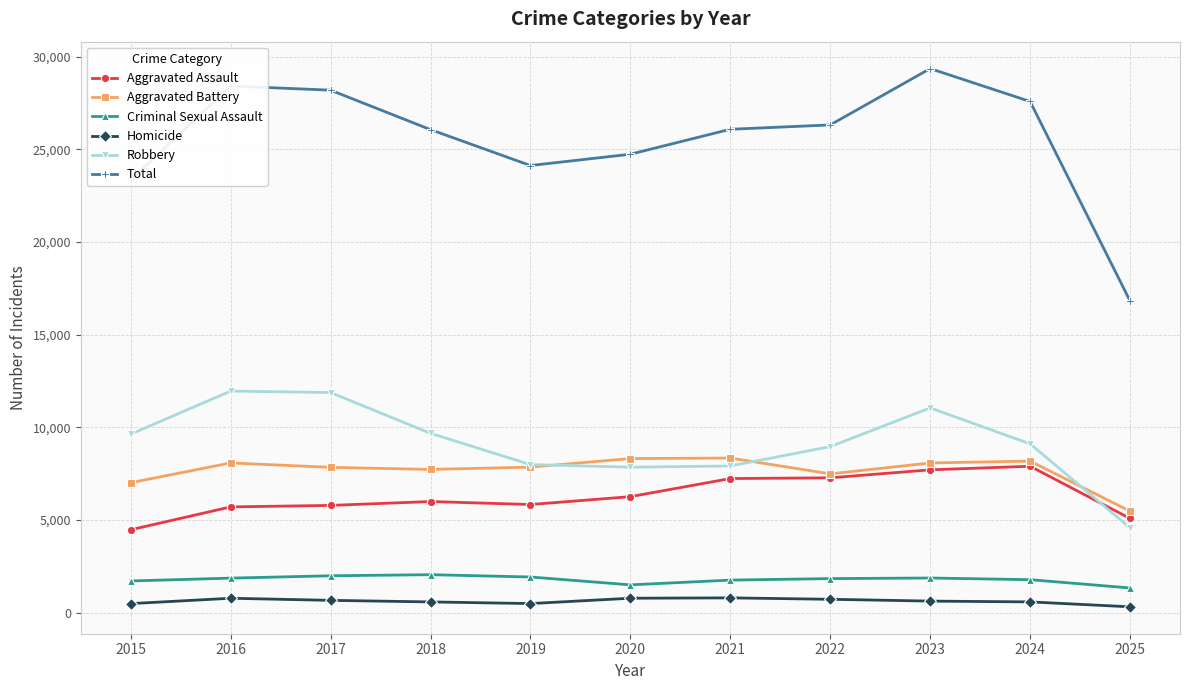

True or false: Total and Aggravated Assault intersect in this chart.

False